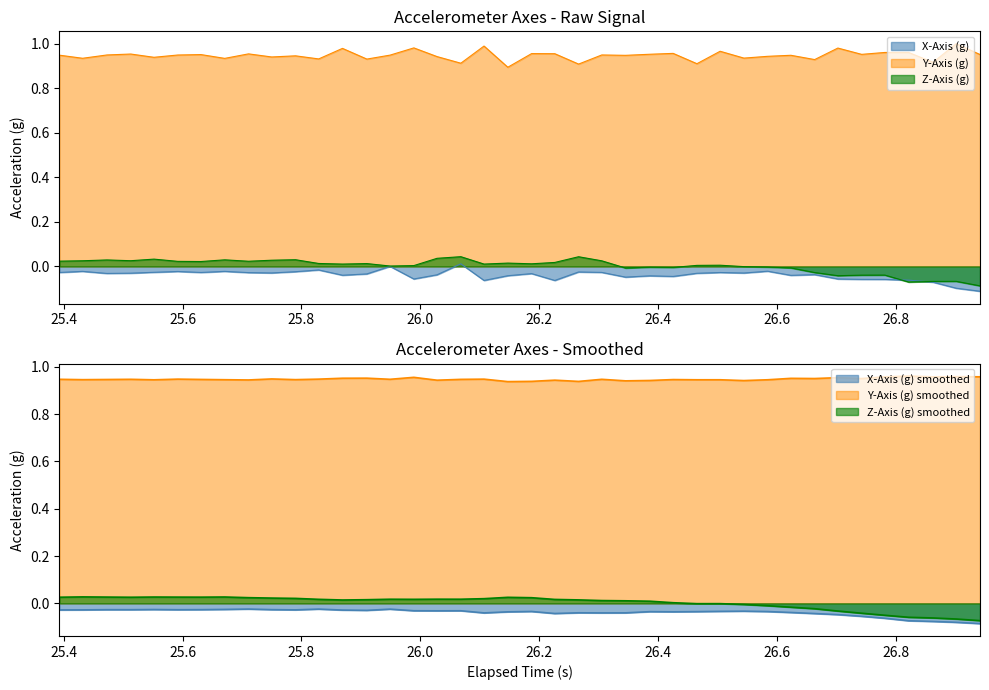

How many values in the X_Axis series exceed 0?

2